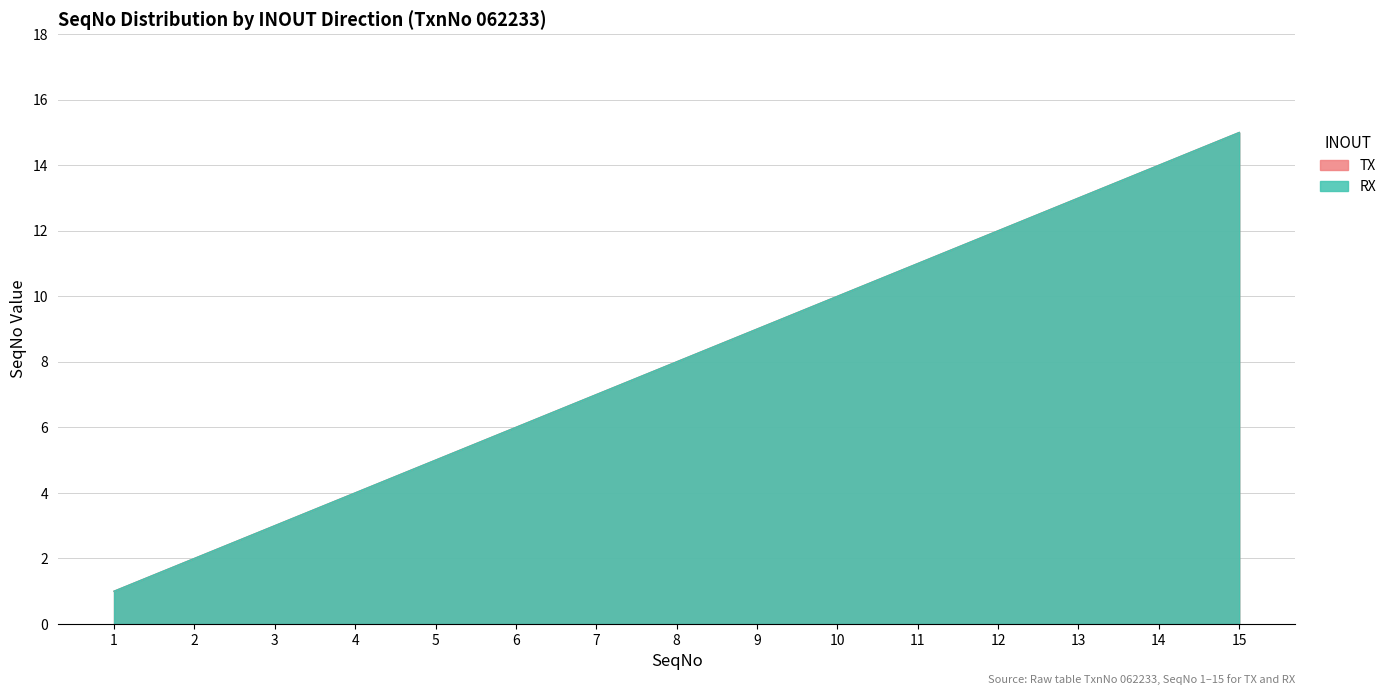

What is the value of the RX point at the 6th from the left?

6